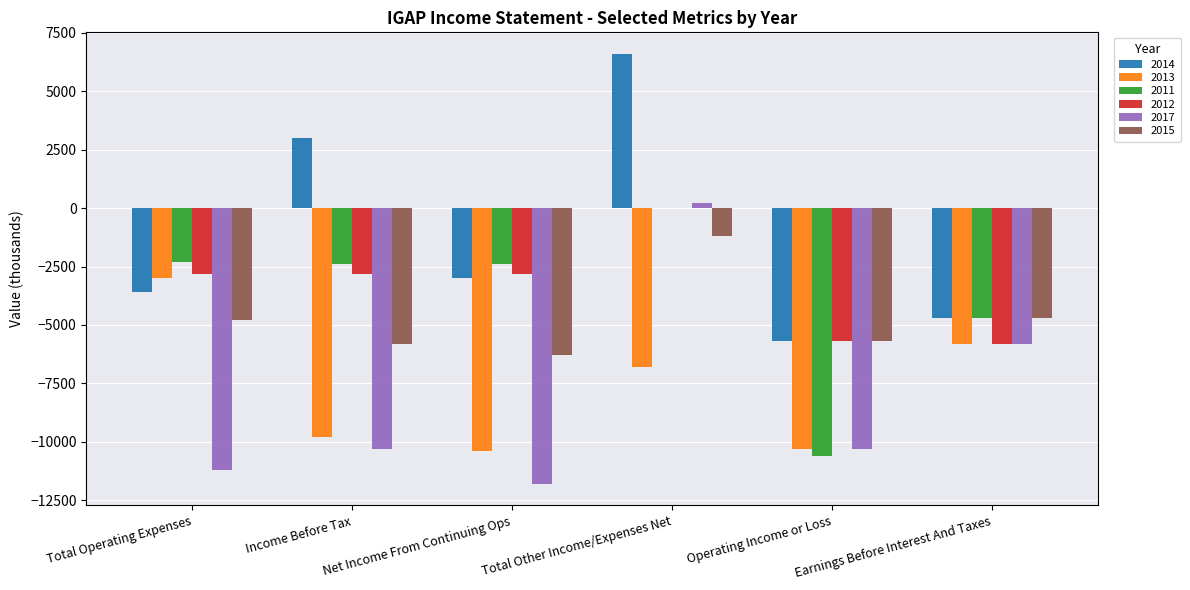

How many groups of bars are there?

6